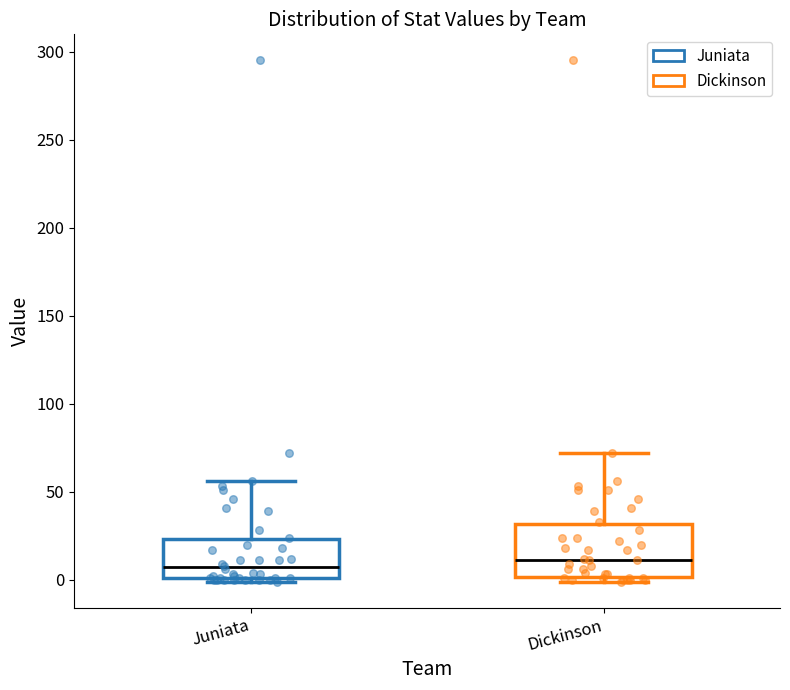

Reading left to right, read every box against the y-axis: the position of its median line, the range the box covers, and the ends of its whiskers. The values are not printed on the chart, so give them approximately, as read against the axis.

Juniata: median 5, box 0 to 25, whiskers 0 (just below the box's lower edge) to 55
Dickinson: median 10, box 0 to 30, whiskers 0 (just below the box's lower edge) to 70